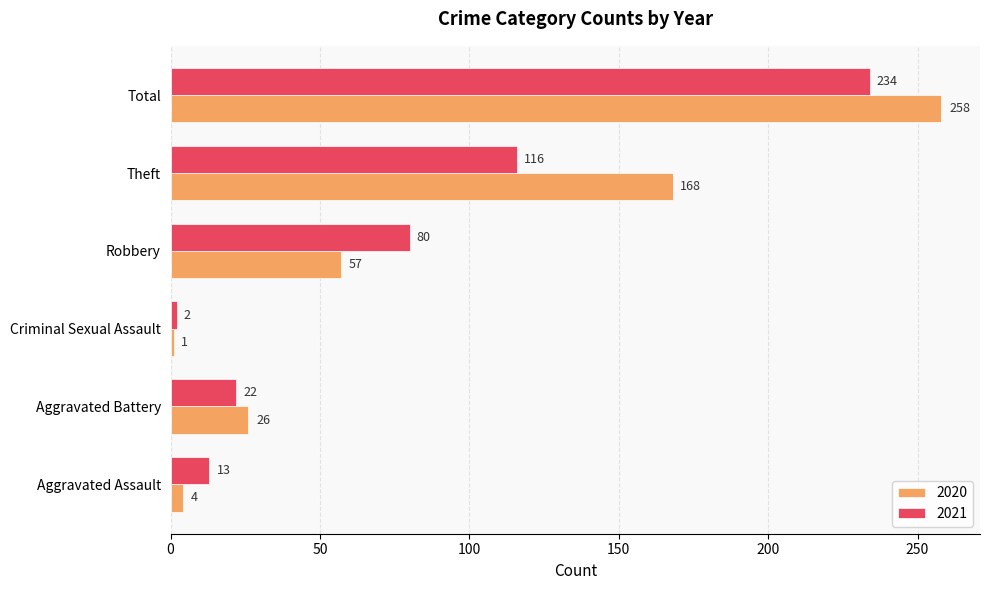

List the labels in order of 2020 value, largest first.

Total, Theft, Robbery, Aggravated Battery, Aggravated Assault, Criminal Sexual Assault